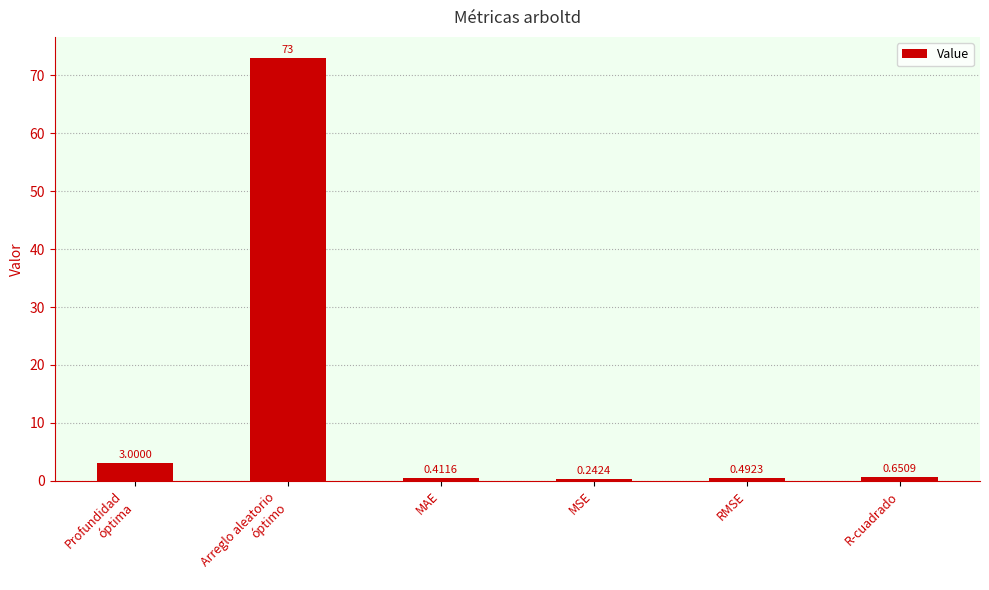

What is the change in value from Arreglo aleatorio
óptimo to MSE?

-72.8